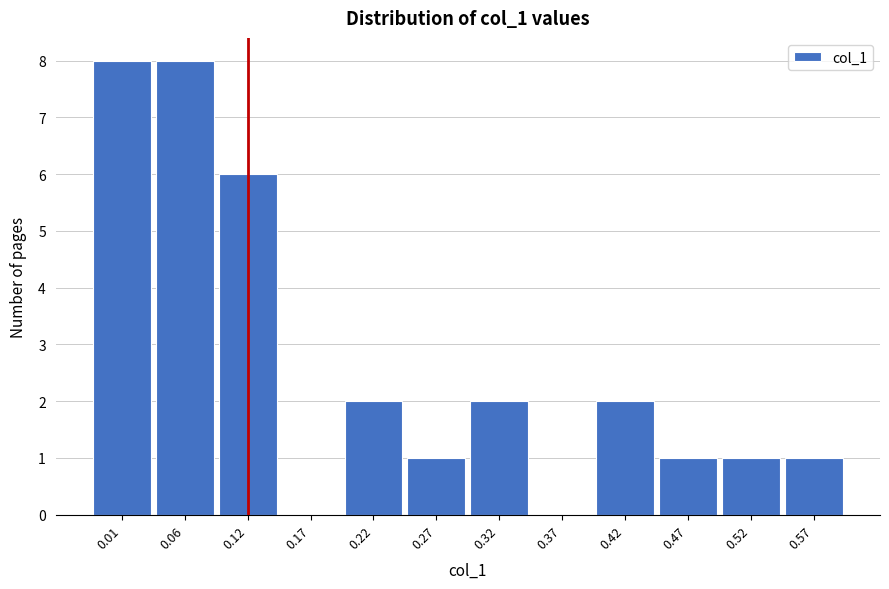

Reading left to right, transcribe all the data shown in this chart.

0.01=8	0.06=8	0.12=6	0.17=0	0.22=2	0.27=1	0.32=2	0.37=0	0.42=2	0.47=1	0.52=1	0.57=1